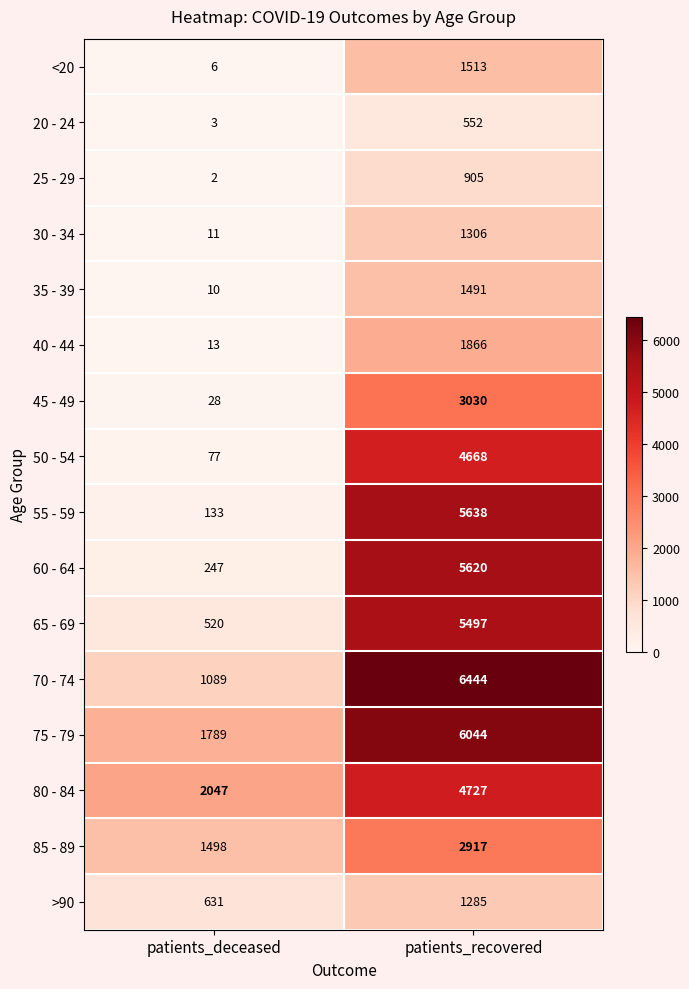

True or false: 55 - 59 has a value of 133 at patients_deceased.

True